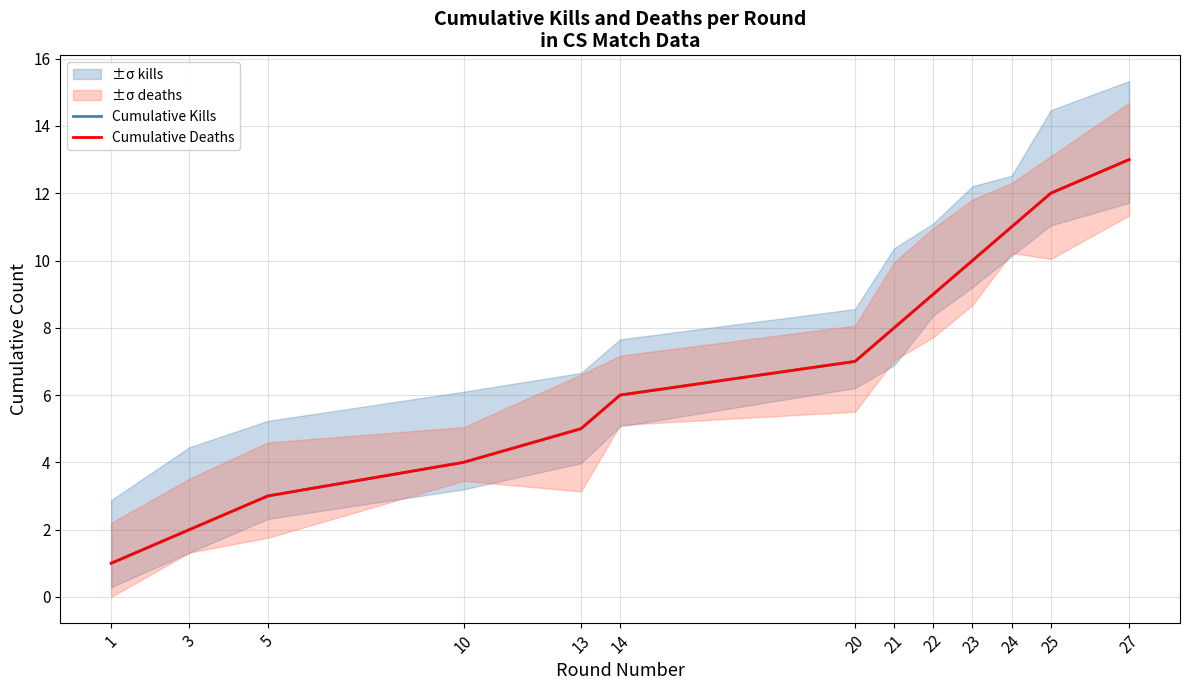

Reading left to right, transcribe all the data shown in this chart.

Cumulative Kills: 1	2	3	4	5	6	7	8	9	10	11	12	13
Cumulative Deaths: 1	2	3	4	5	6	7	8	9	10	11	12	13